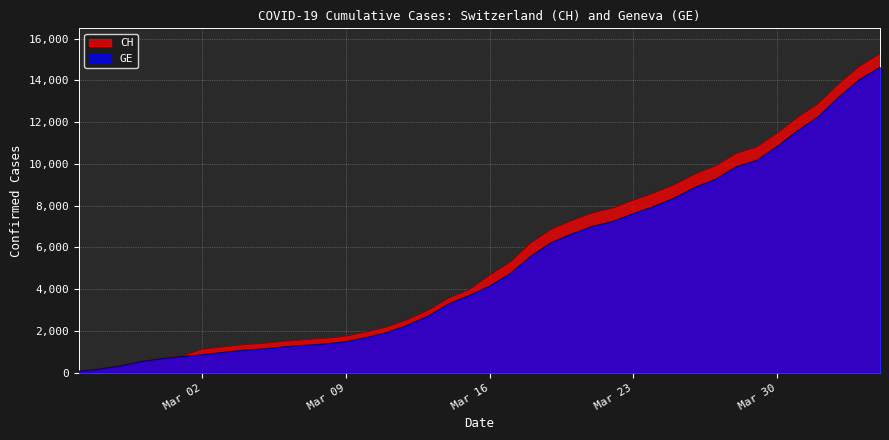

What is the maximum value shown in the chart?

15267